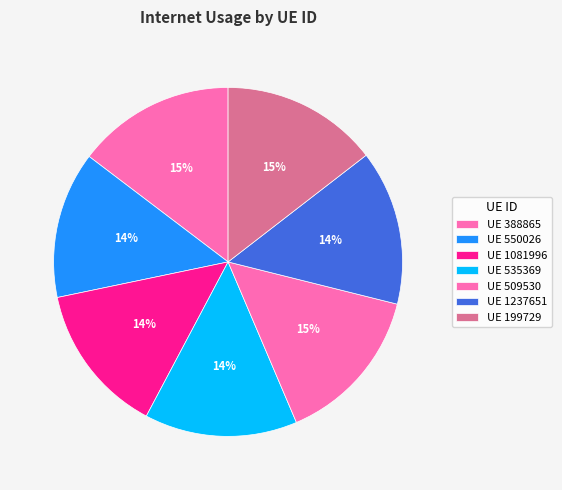

How many slices are in this pie chart?

7